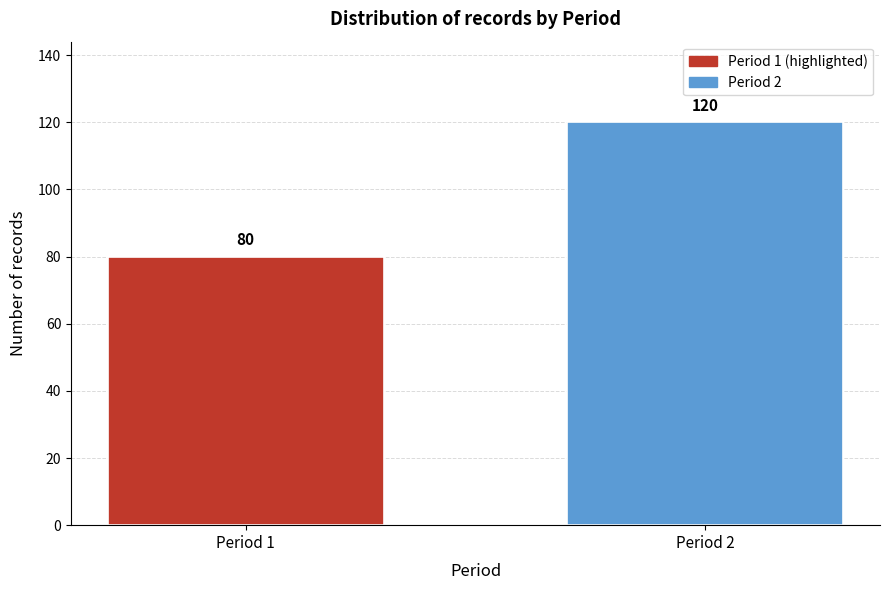

Reading left to right, transcribe all the data shown in this chart.

Period 1=80	Period 2=120